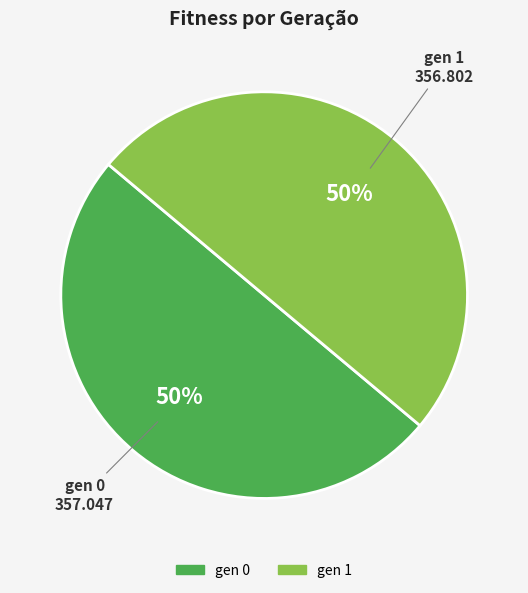

Approximately how many times larger is the value at gen 1 compared to gen 0?

1.0